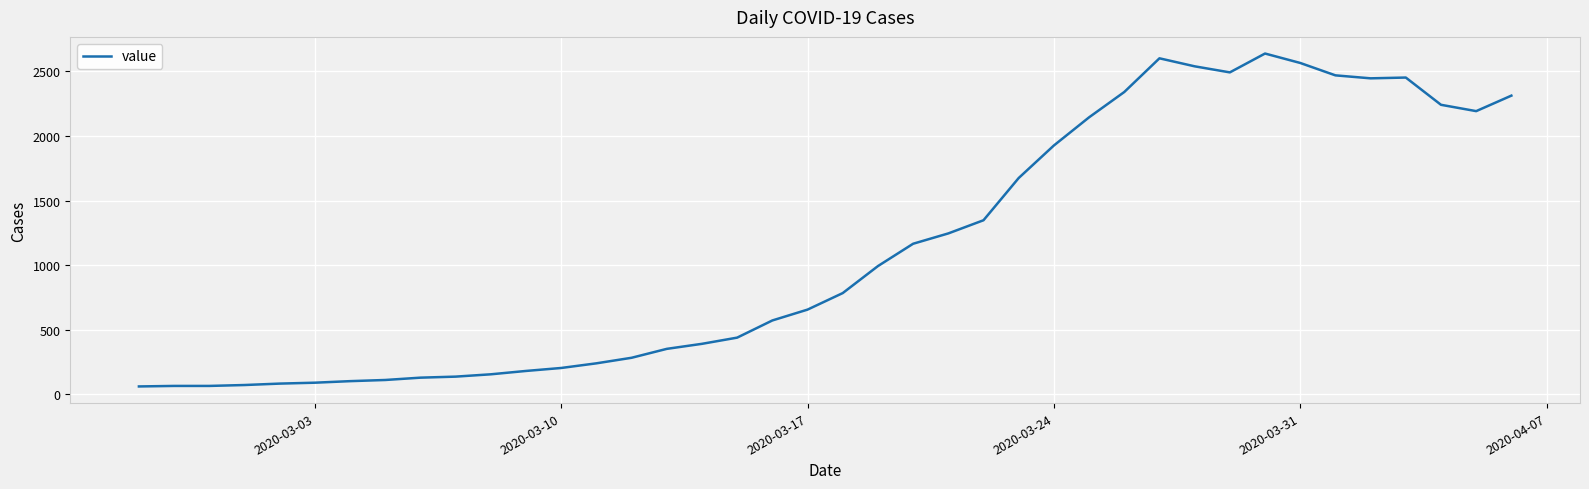

How many lines are shown in the chart?

1